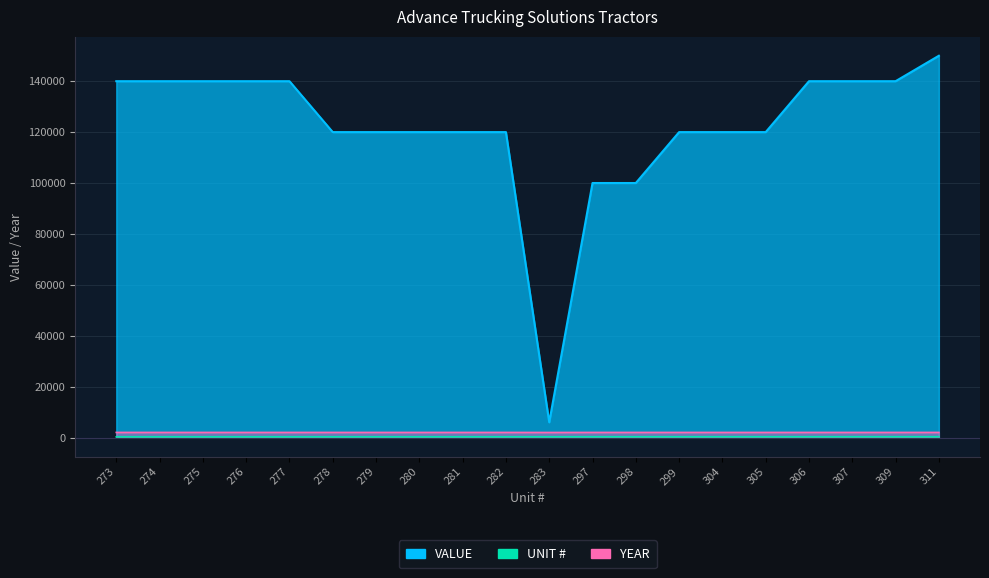

Where is the first local minimum for YEAR?

283